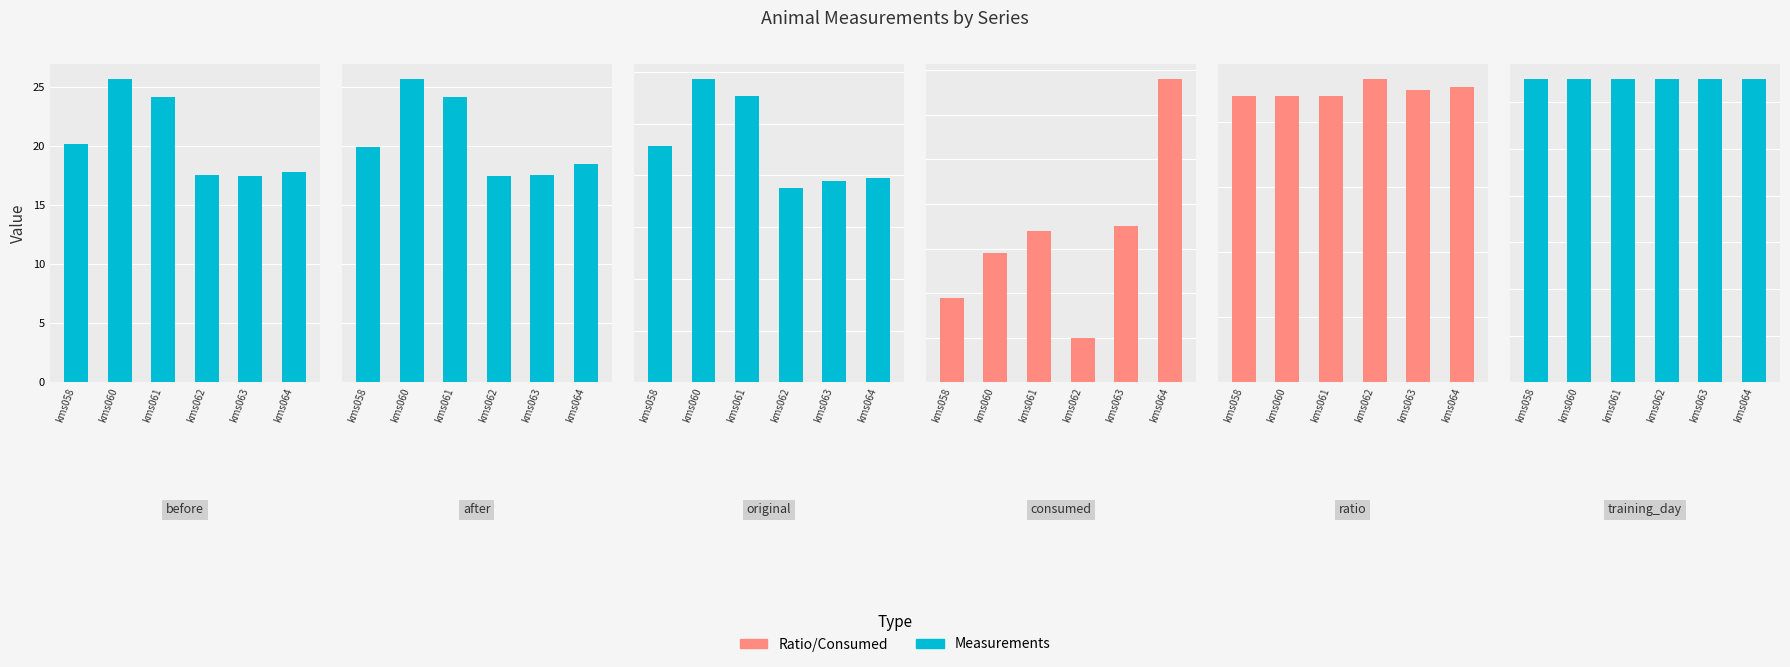

What is the difference between the after values at kms063 and kms058?

2.4